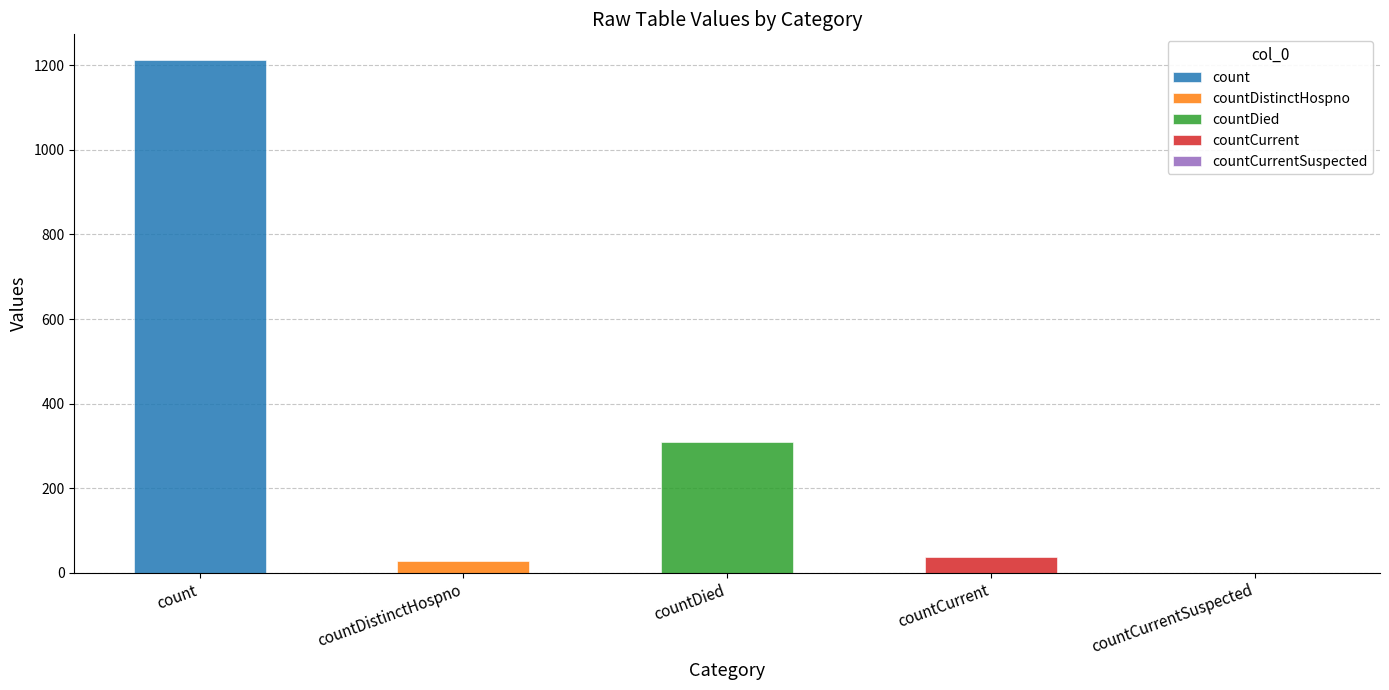

What is the sum of the values at countCurrent and countDied?

347